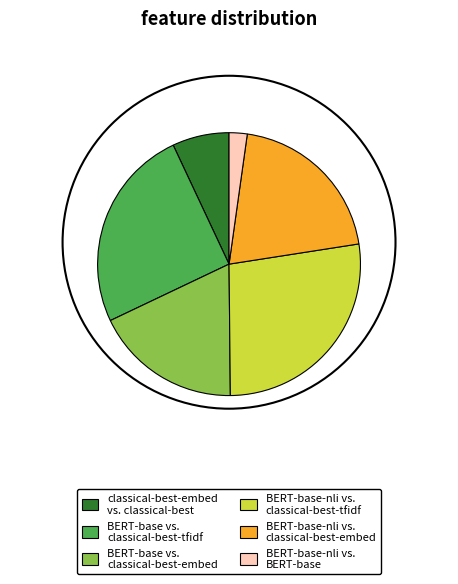

Rank the categories by value from highest to lowest.

BERT-base-nli vs. classical-best-tfidf, BERT-base vs. classical-best-tfidf, BERT-base-nli vs. classical-best-embed, BERT-base vs. classical-best-embed, classical-best-embed vs. classical-best, BERT-base-nli vs. BERT-base